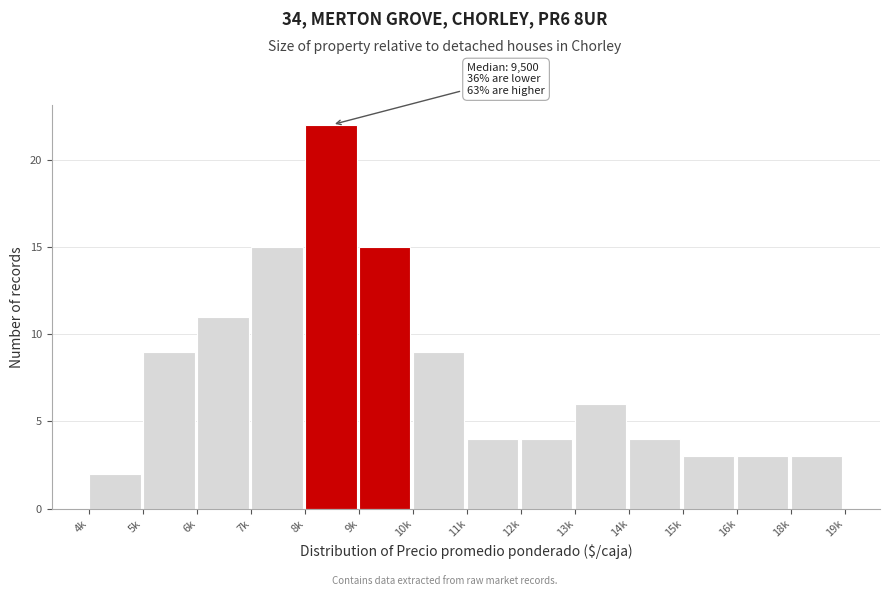

Reading right to left, what are all the values shown in this chart?

3	3	3	4	6	4	4	9	15	22	15	11	9	2